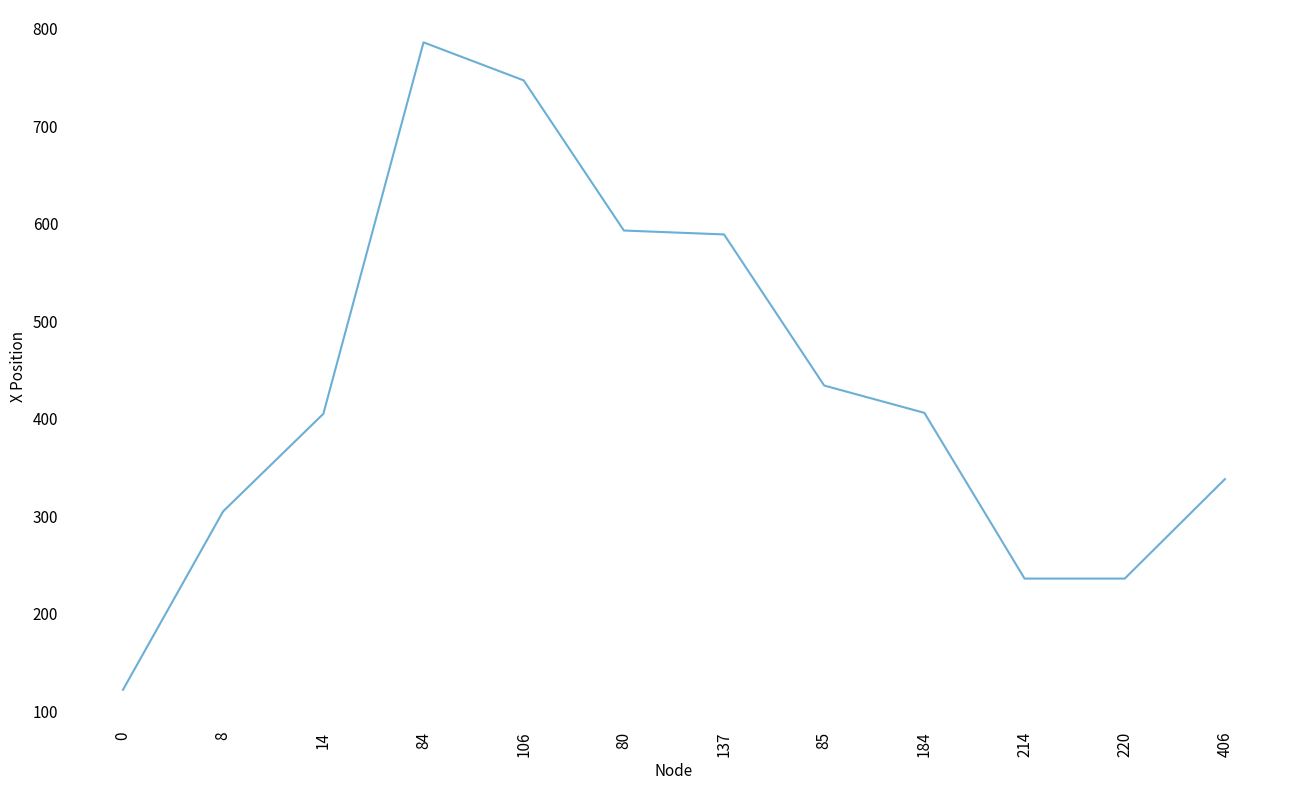

How many distinct data groups are displayed?

1